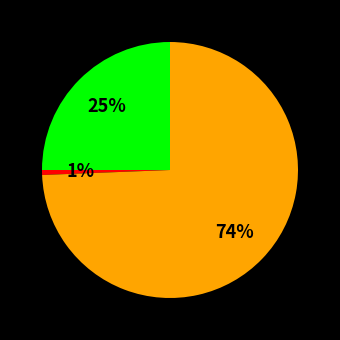

To the nearest percent, what is the average slice percentage?

33%